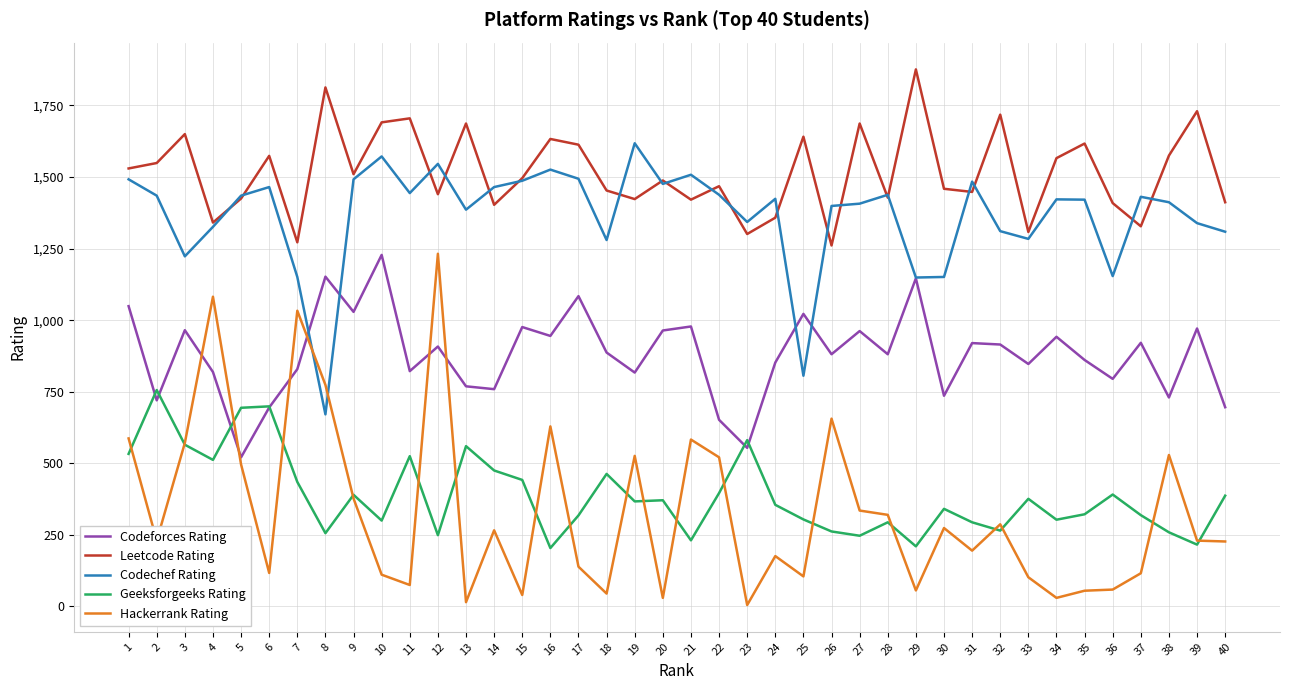

At which label does Codechef Rating first exceed 1424?

1